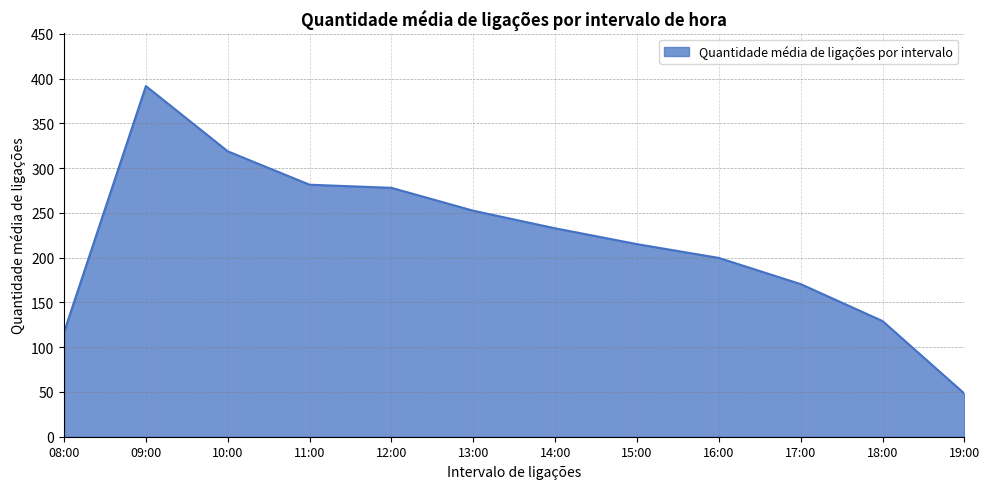

What position from the left is 19:00?

12